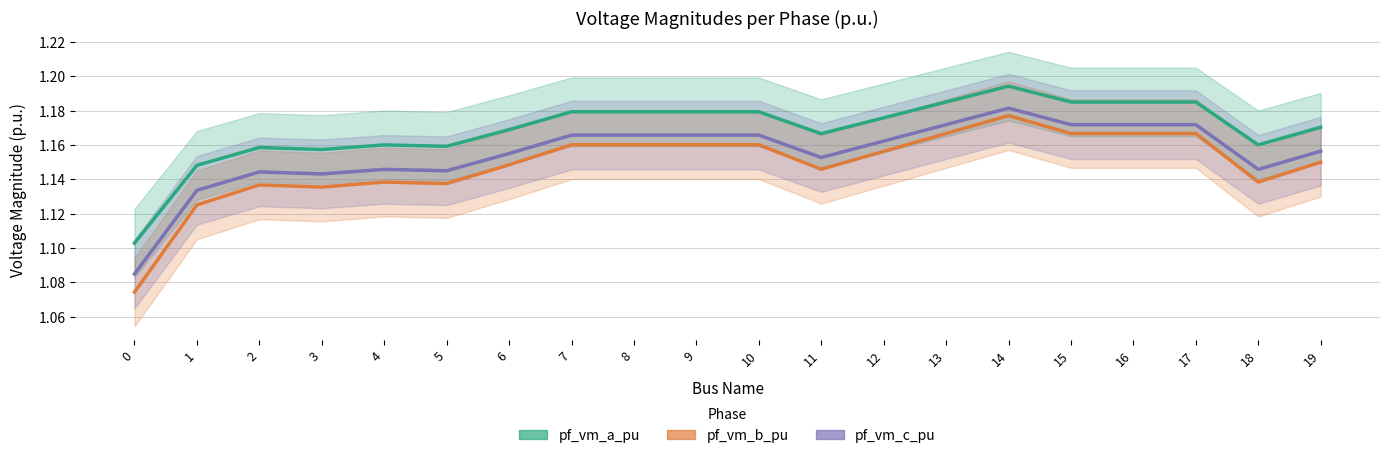

Rank the categories by pf_vm_a_pu value from lowest to highest.

0, 1, 3, 2, 5, 18, 4, 11, 6, 19, 12, 9, 10, 8, 7, 17, 16, 15, 13, 14